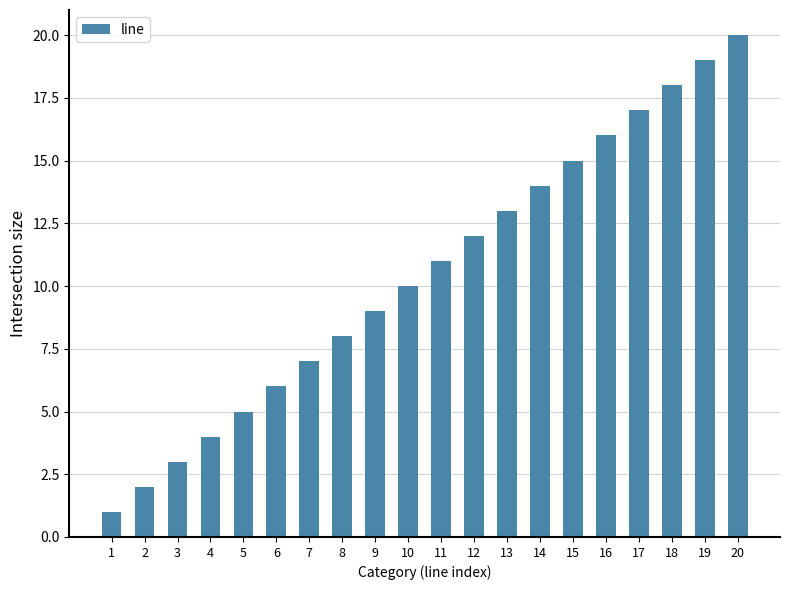

What is the value of the 10th bar from the left?

10